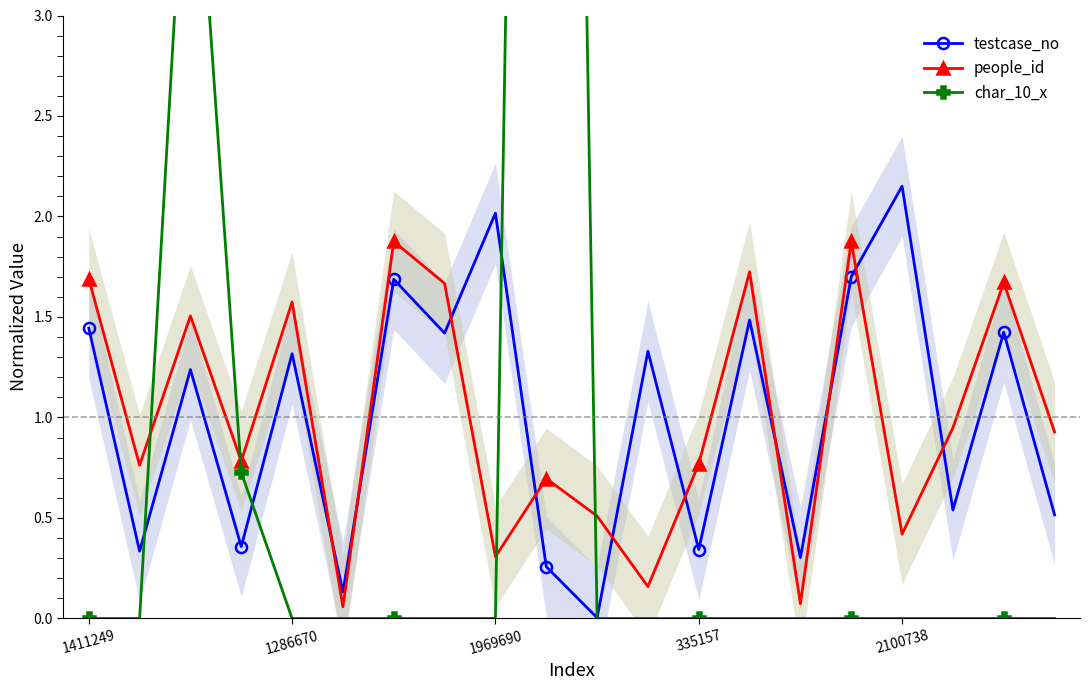

Which series has the largest range (max minus min)?

char_10_x